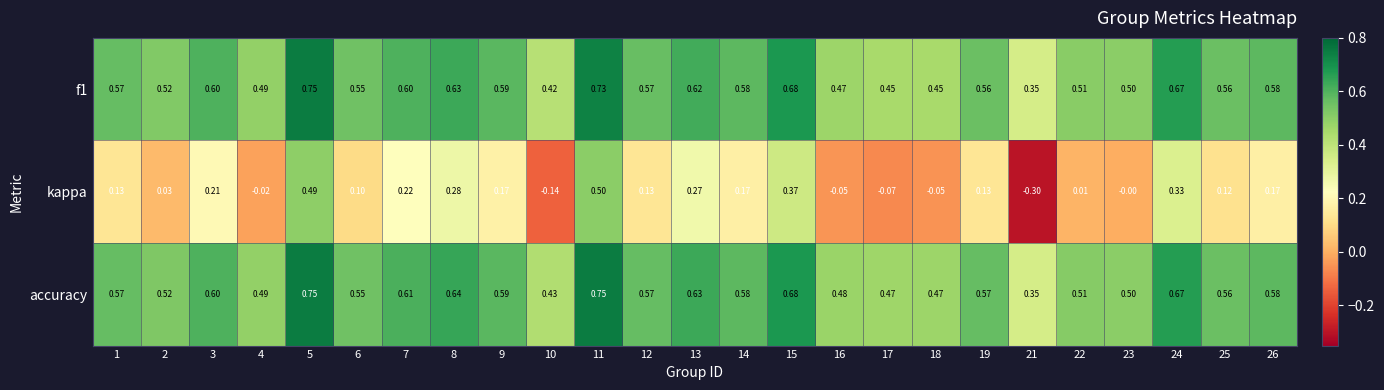

Is the value of accuracy at 17 greater than the value of f1 at 23?

No